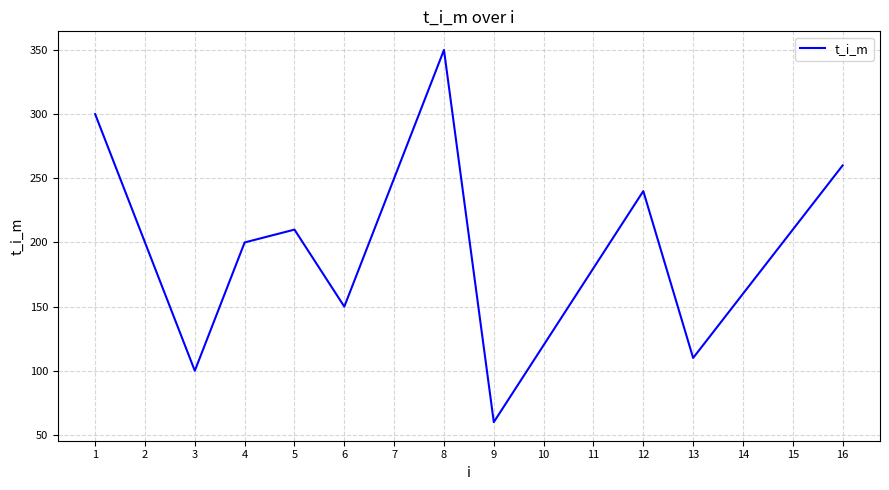

The value at 2 is 200. True or false?

True